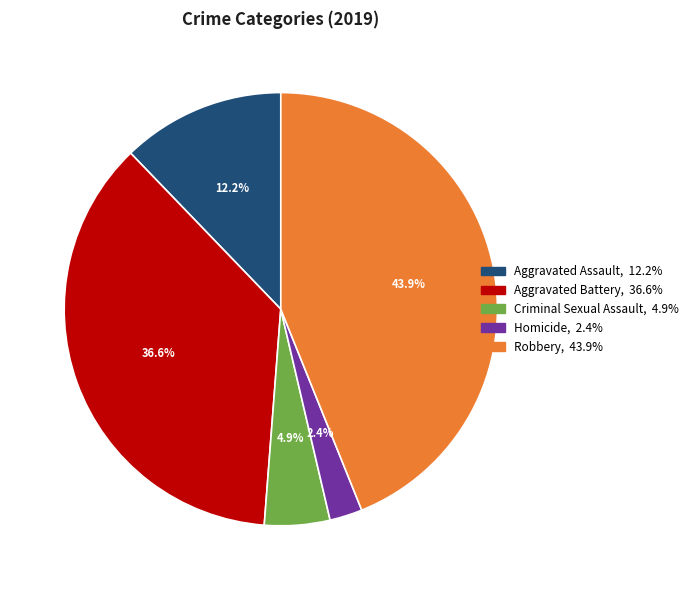

How many segments does this pie chart have?

5